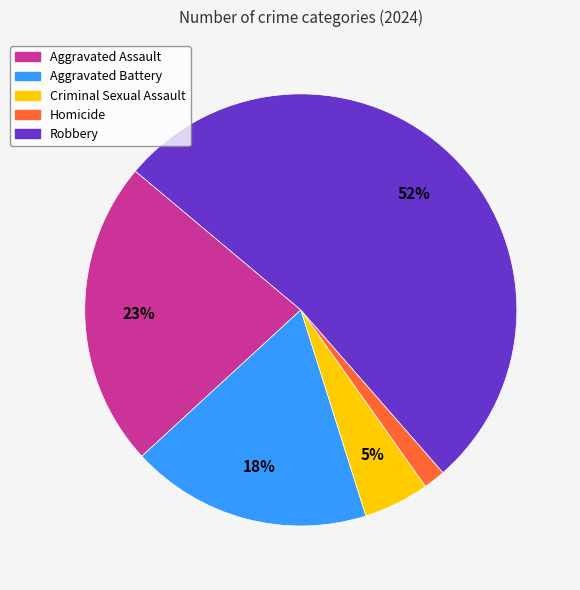

Count the number of slices in the pie.

5